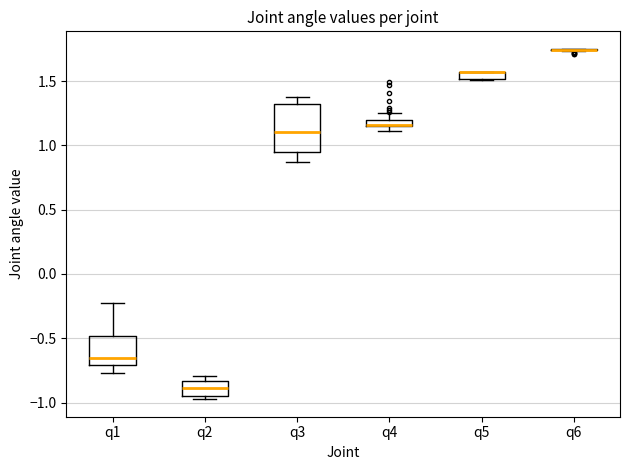

Which box is the tallest, from its lower edge to its upper edge?

q3